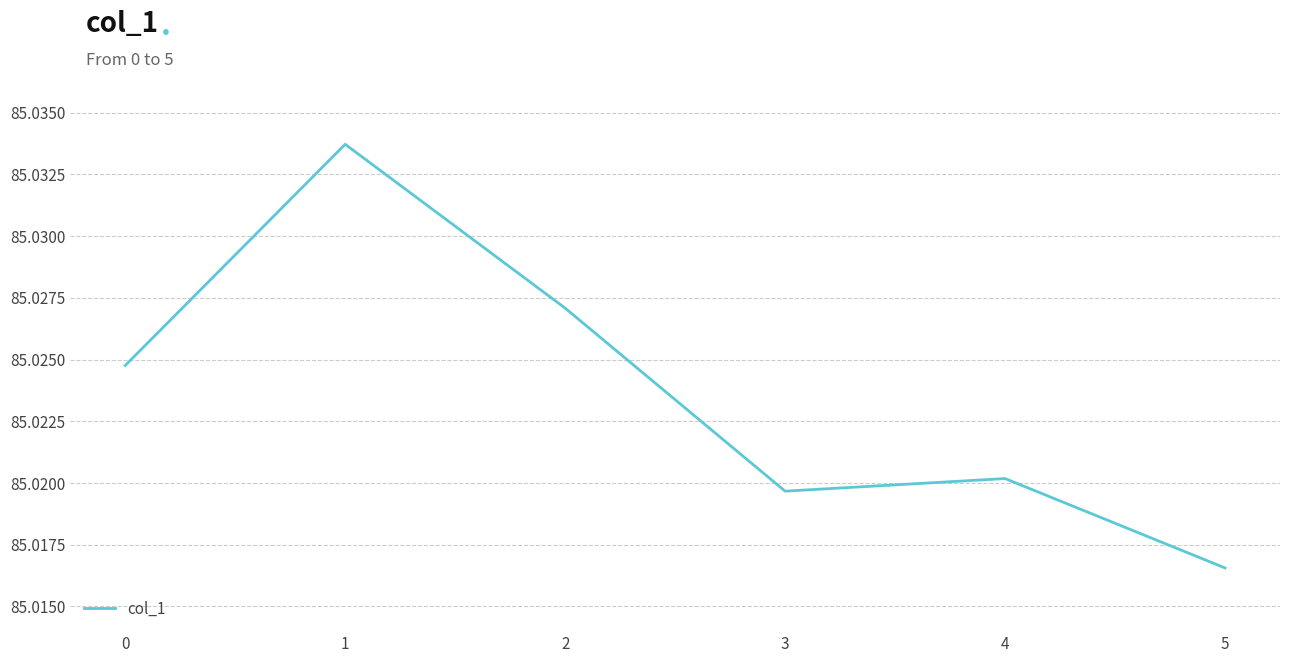

Does the chart have visible grid lines?

Yes